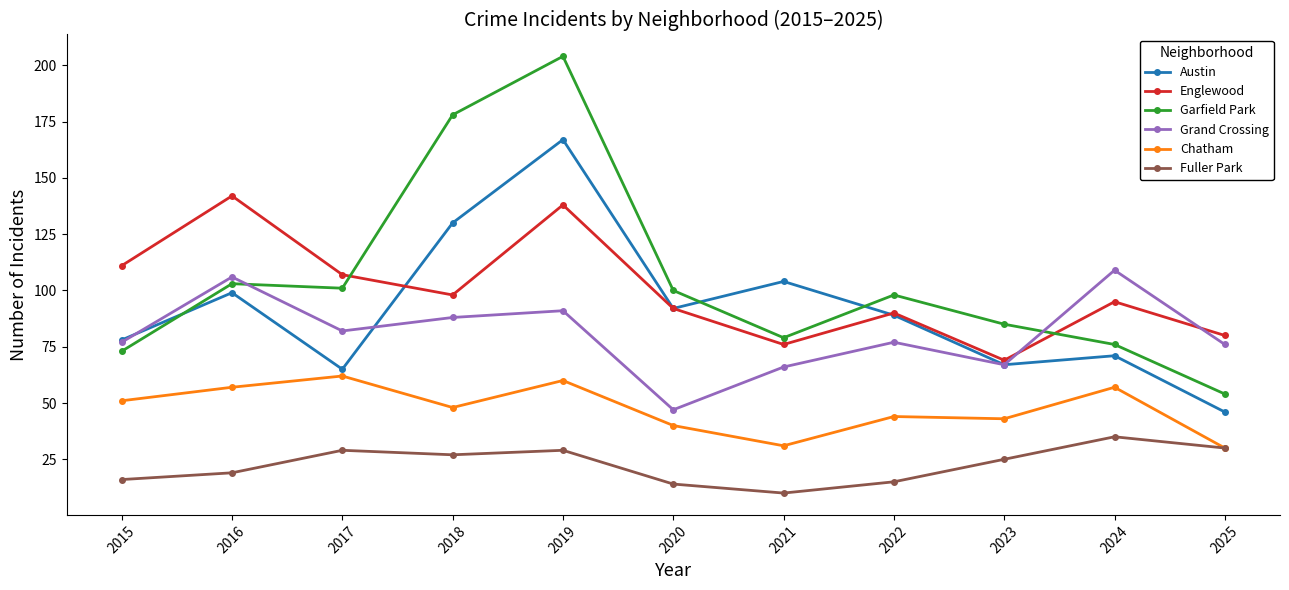

What are all the series names shown in the legend?

Austin, Englewood, Garfield Park, Grand Crossing, Chatham, Fuller Park